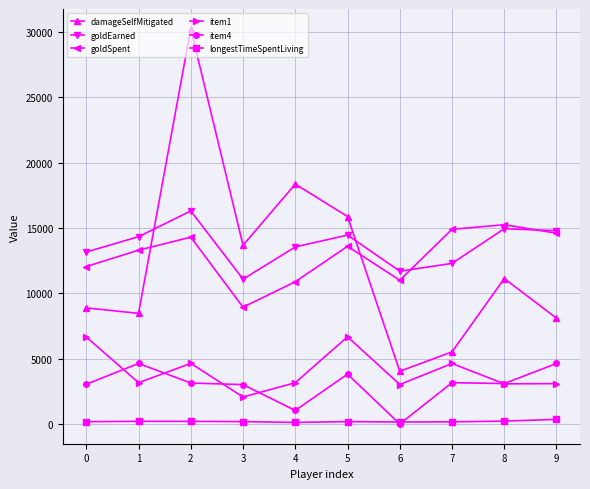

Is the value of damageSelfMitigated at 7 greater than the value of item4 at 1?

Yes